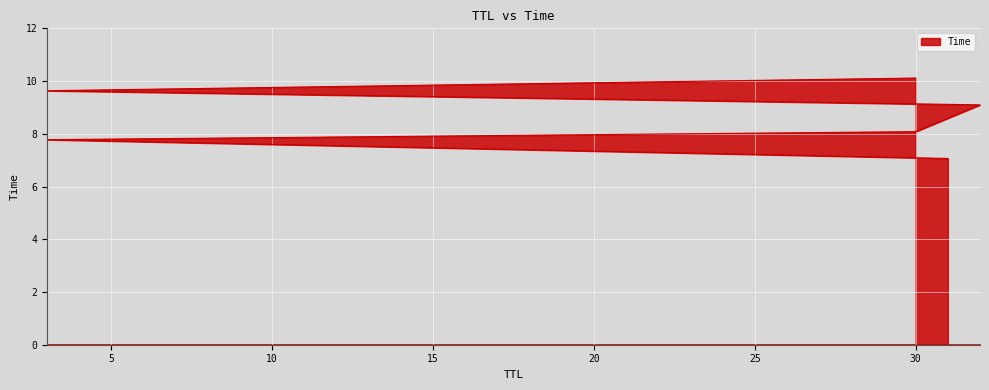

What is the difference between the maximum and minimum values?

3.1